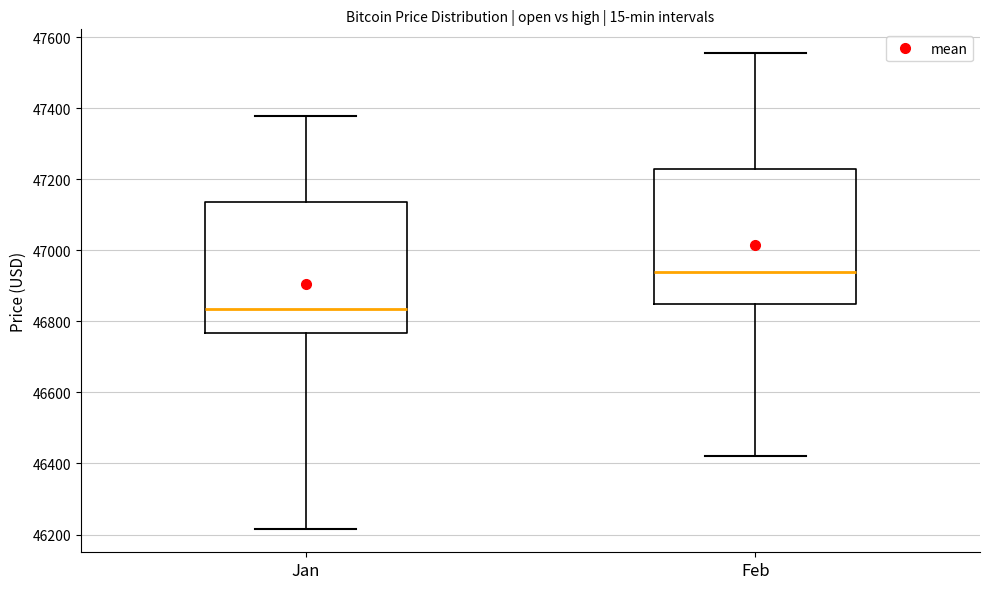

Where is the upper edge of the box for Jan on the y-axis? The values are not printed on the chart, so give them approximately, as read against the axis.

47140